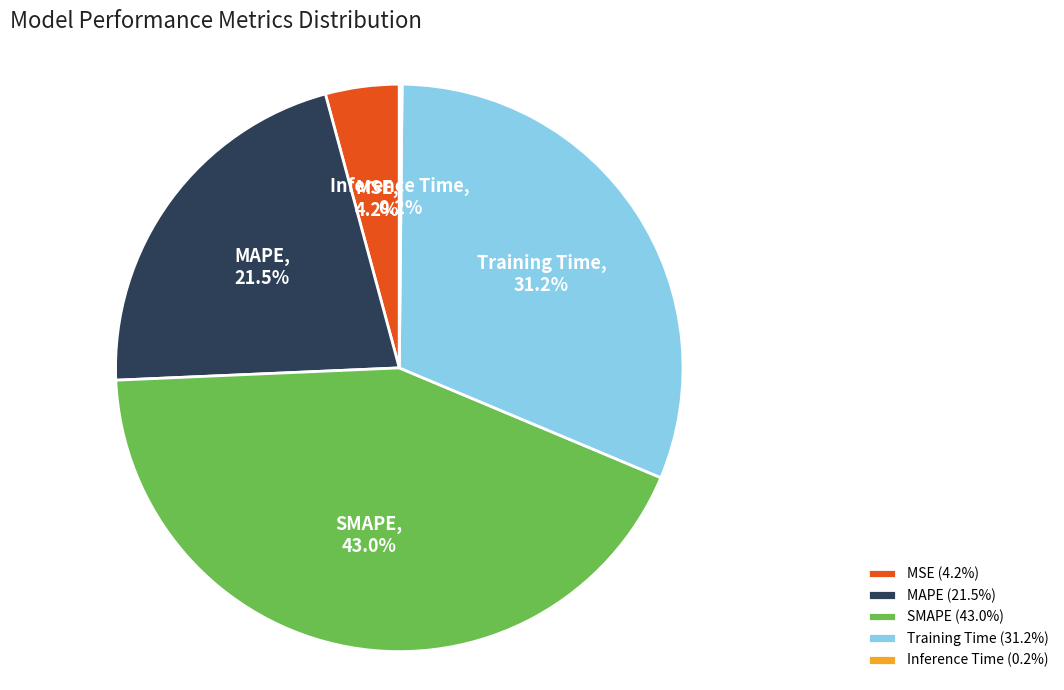

To the nearest percent, what is the difference between the Training Time and MAPE slice percentages?

10%